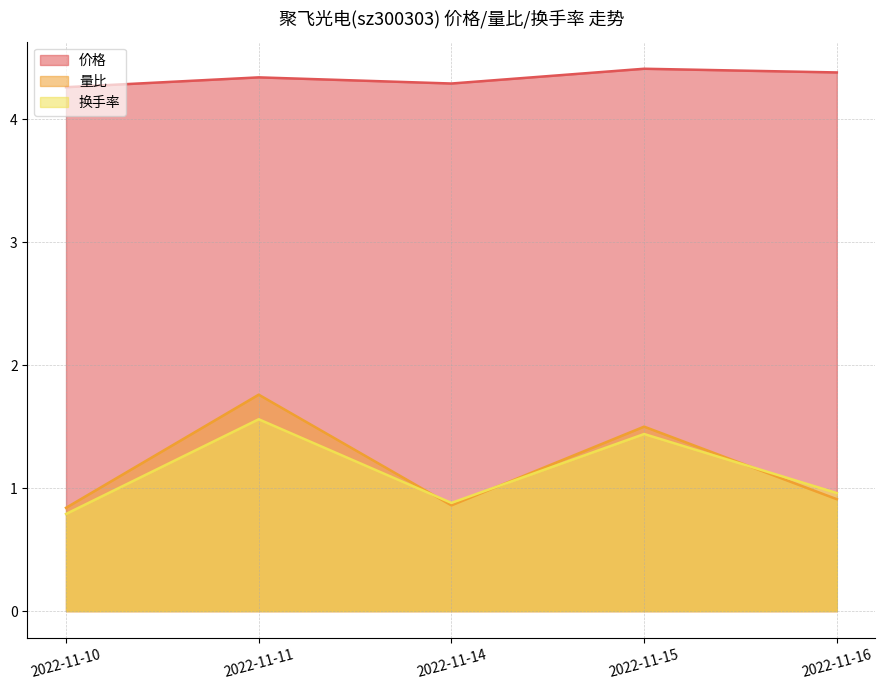

Is it true that 量比 equals 0.7 at 2022-11-15?

False